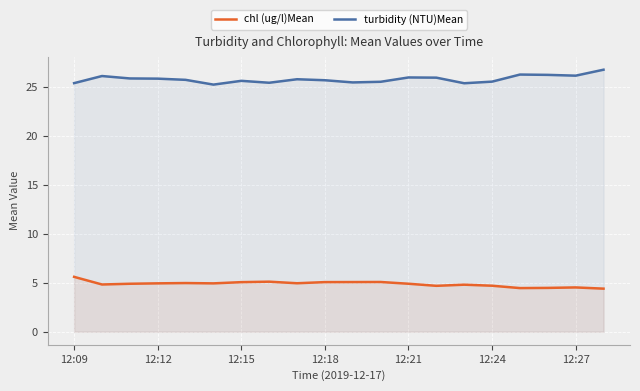

What are all the series names shown in the legend?

chl (ug/l)Mean, turbidity (NTU)Mean